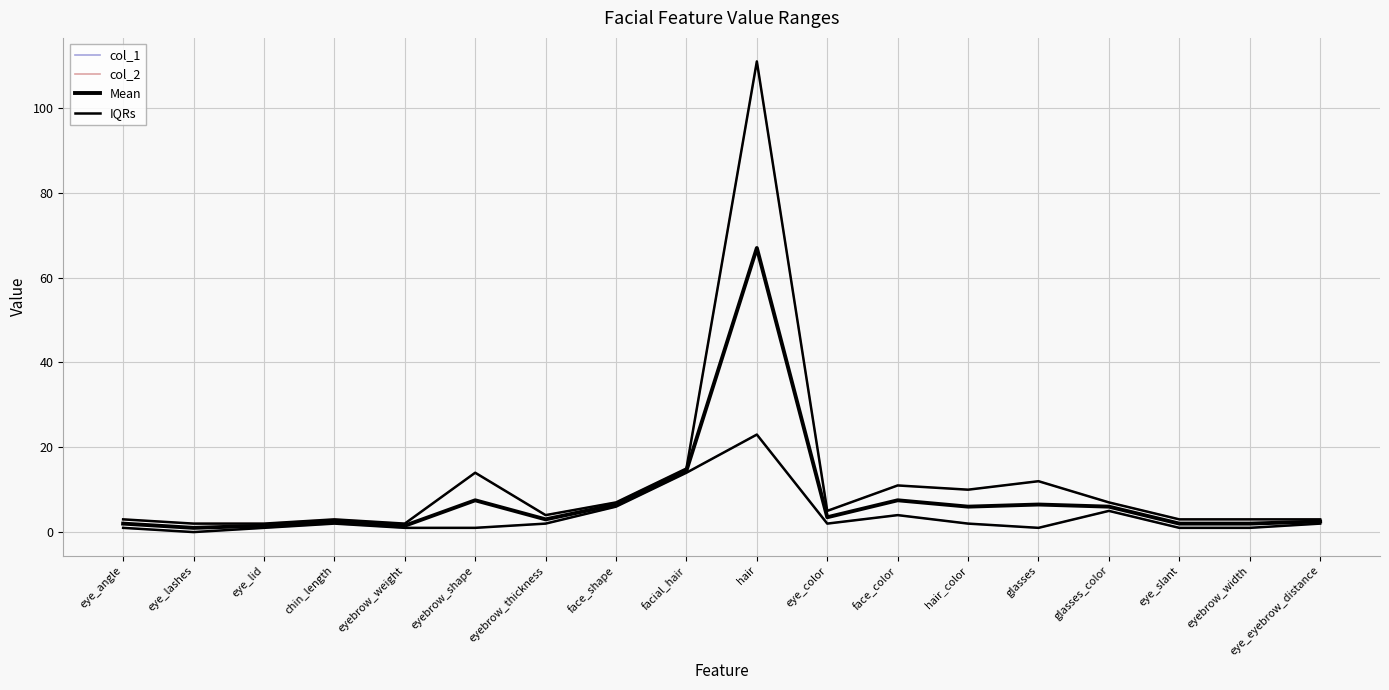

True or false: col_2 and Mean cross at least once.

False